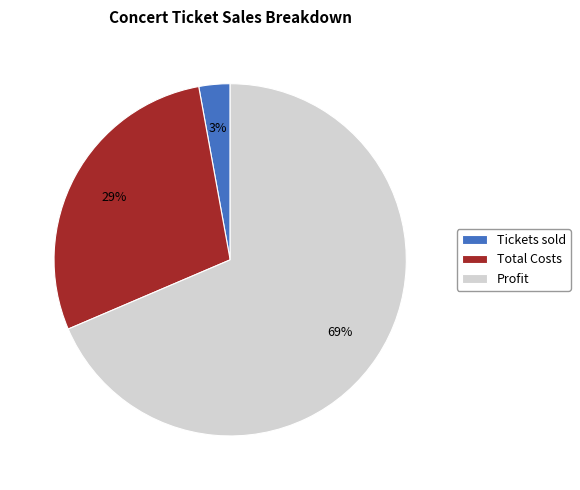

To the nearest percent, what portion does Tickets sold represent?

3%